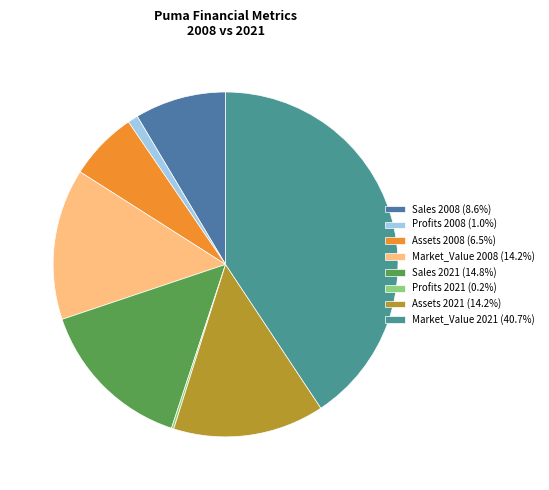

To the nearest percent, what is the difference between the largest and smallest slice percentages?

40%